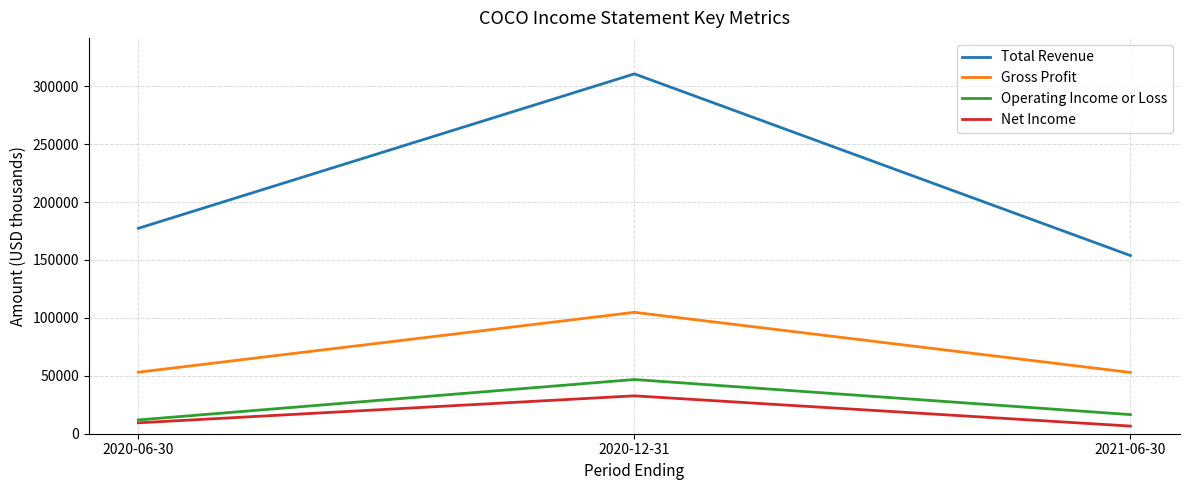

Is the value of Operating Income or Loss at 2020-06-30 greater than the value of Gross Profit at 2020-06-30?

No